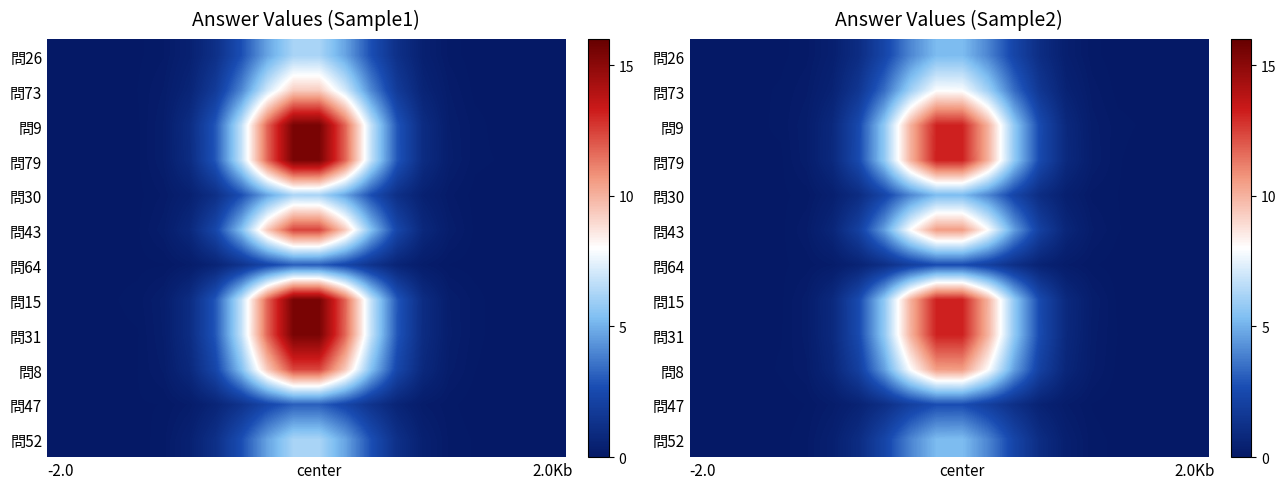

What is the difference between the second highest and second lowest values in the row_10 series?

2.6